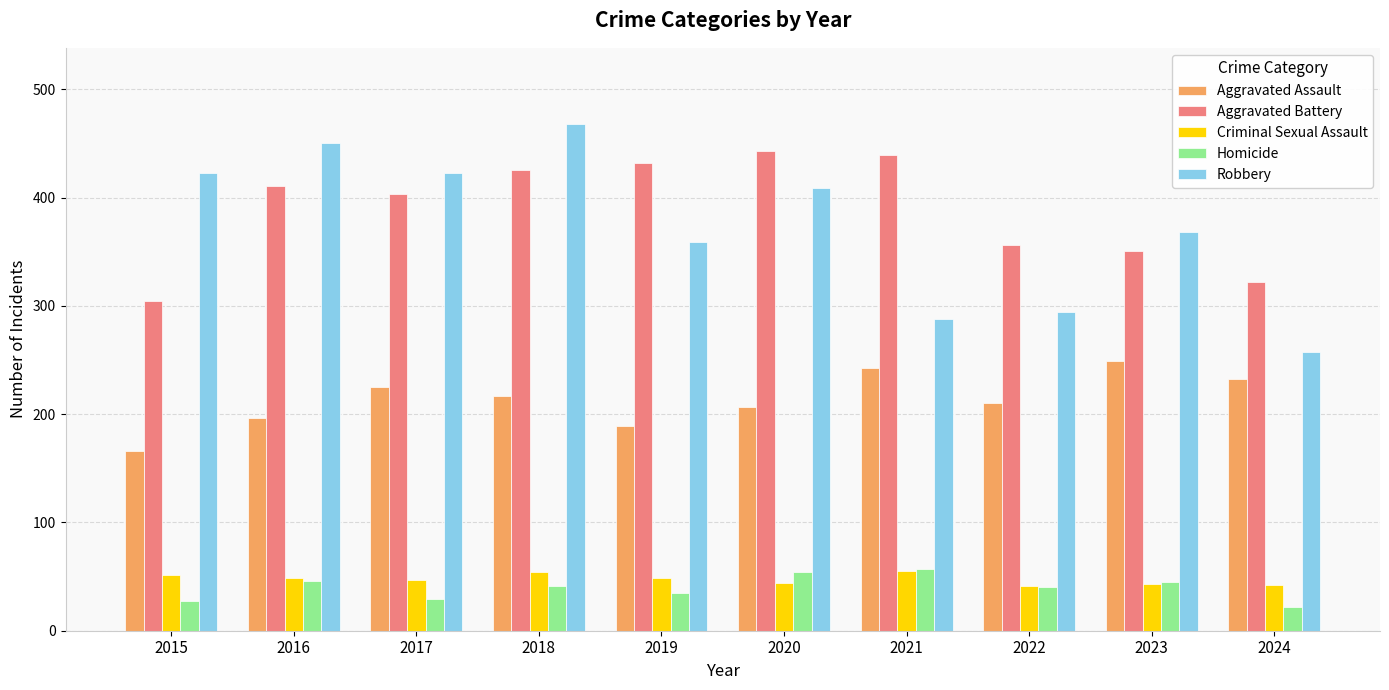

How many groups of bars are there?

10